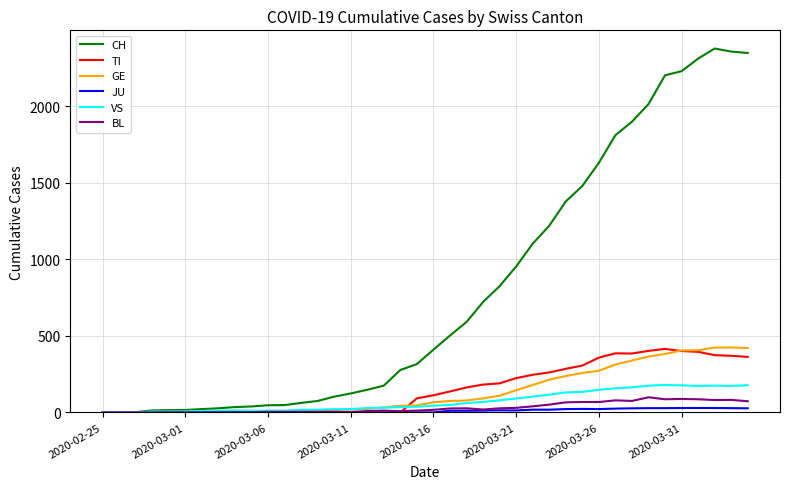

Which series has the largest range (max minus min)?

CH